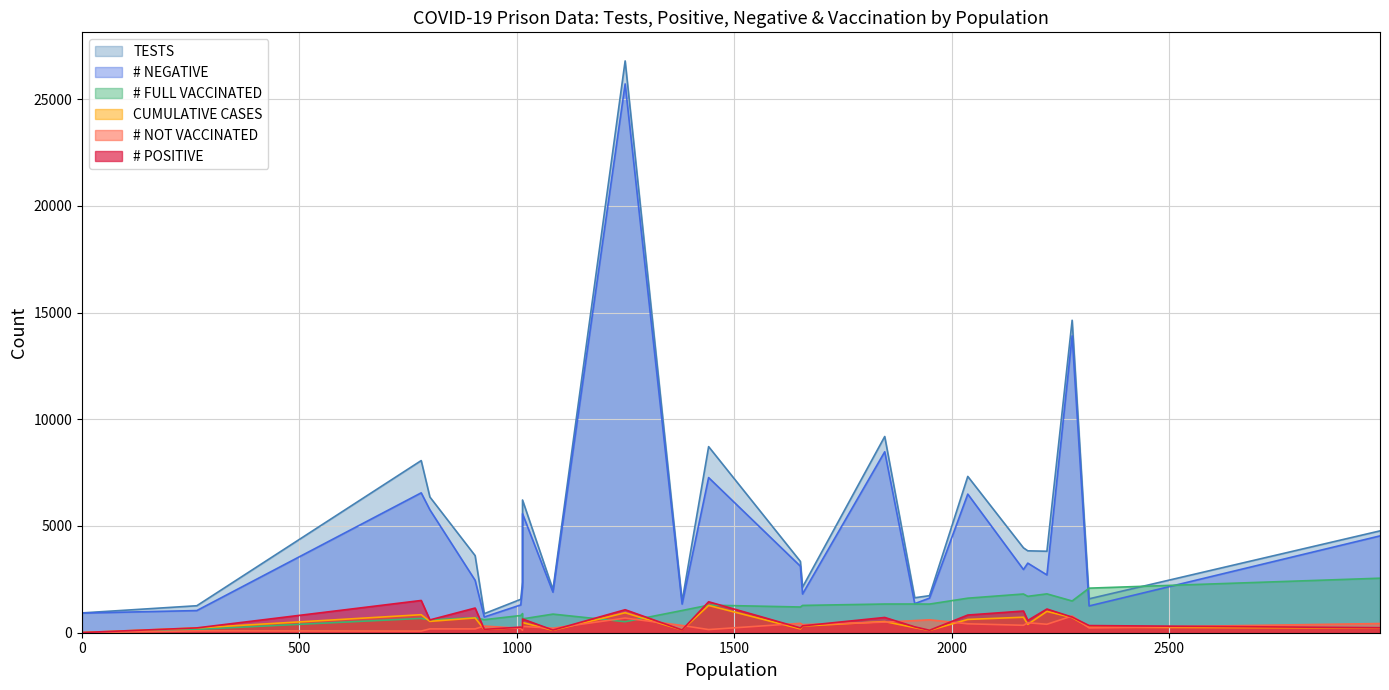

What is the maximum value for # FULL VACCINATED?

2554